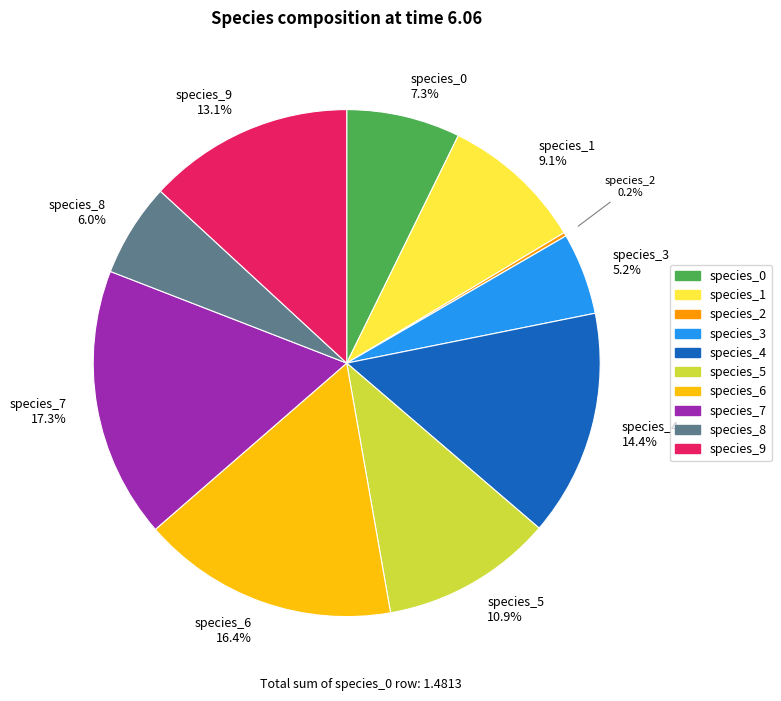

What is the total percentage of species_3 and species_0?

12.5%